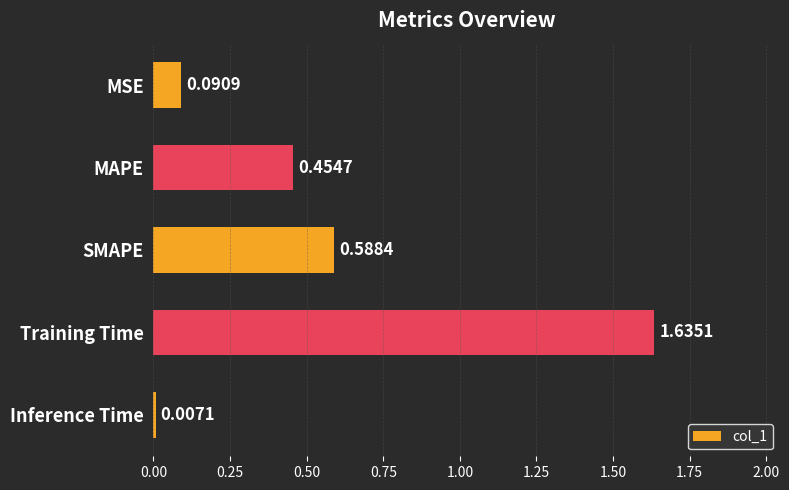

Are the bars grouped side by side (vs. stacked)?

No